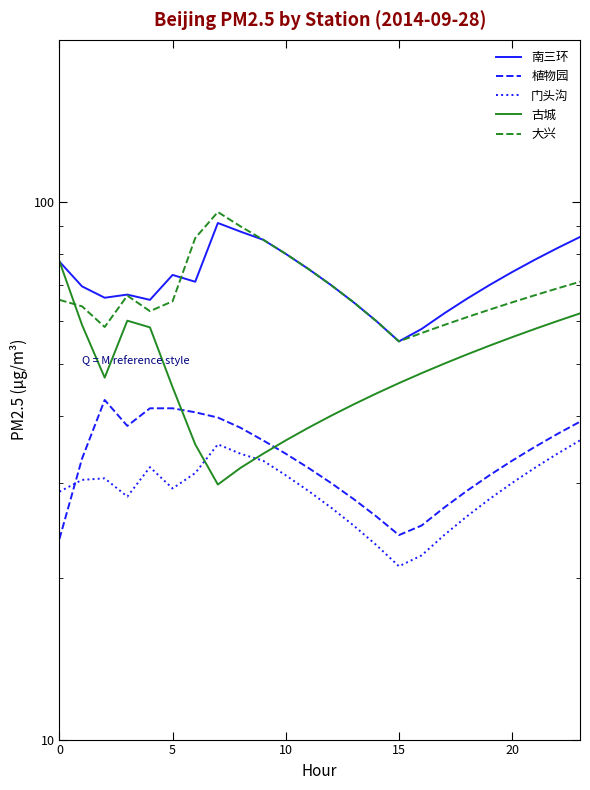

Is this an area chart (filled region under the line)?

No